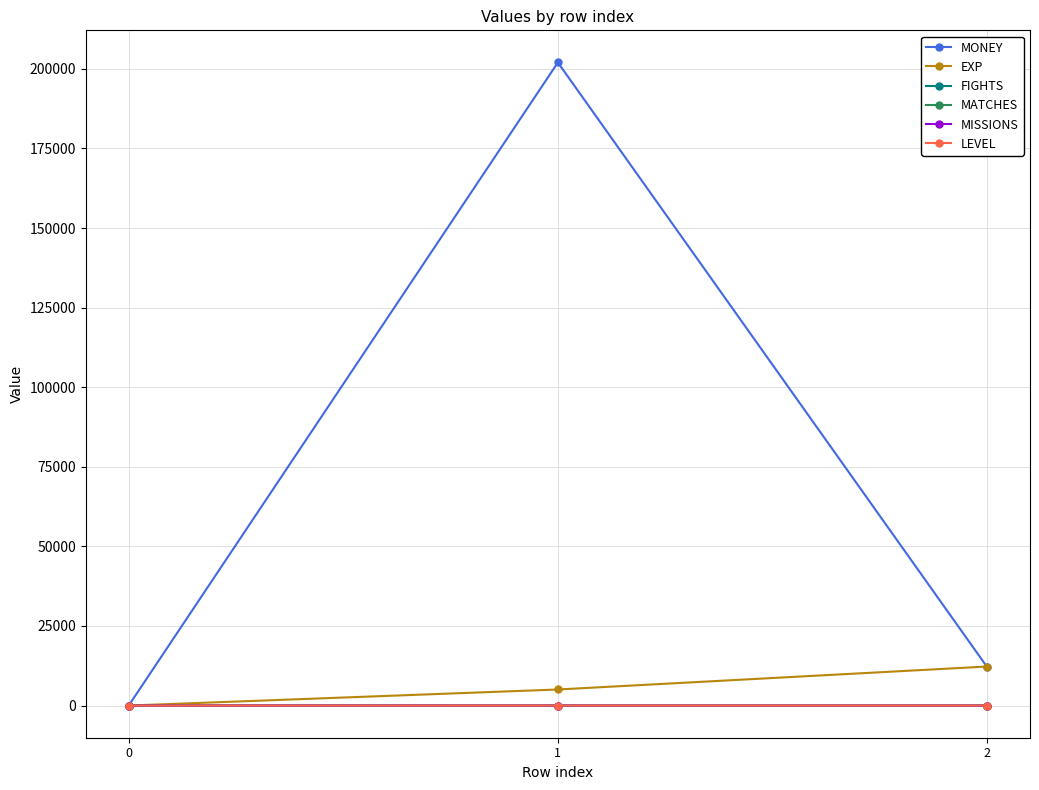

Reading left to right, list all the values displayed in this chart.

MONEY: 0=0	1=202020	2=12123
EXP: 0=0	1=5050	2=12265
FIGHTS: 0=0	1=4	2=4
MATCHES: 0=0	1=2	2=2
MISSIONS: 0=0	1=4	2=4
LEVEL: 0=0	1=5	2=5